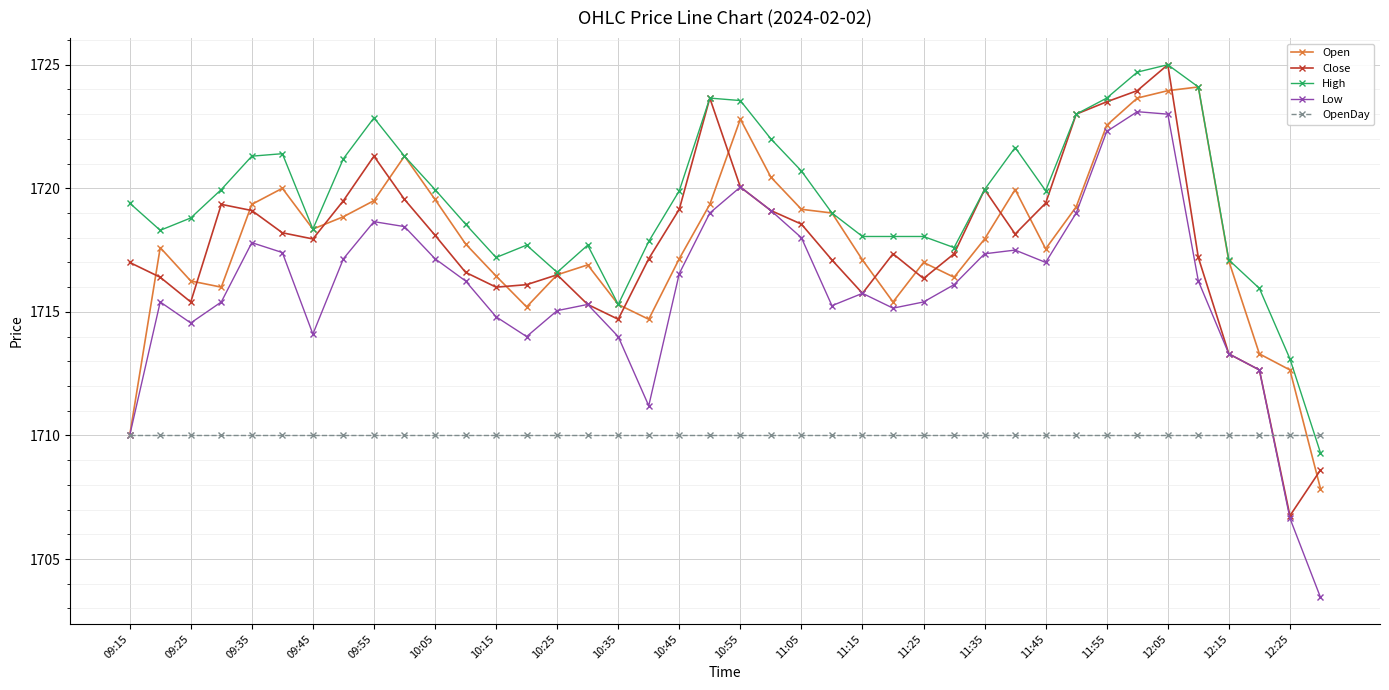

What is the maximum value for Low?

1723.1